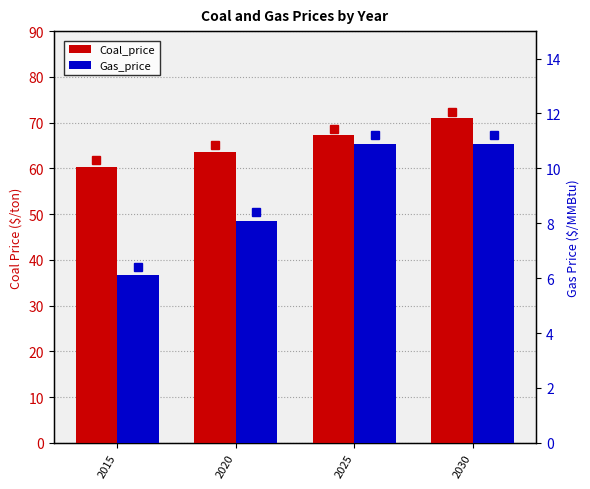

Reading left to right, what are all the values shown in this chart?

Coal_price: 2015=60.3	2020=63.6	2025=67.2	2030=70.9
Gas_price: 2015=6.1	2020=8.1	2025=10.9	2030=10.9